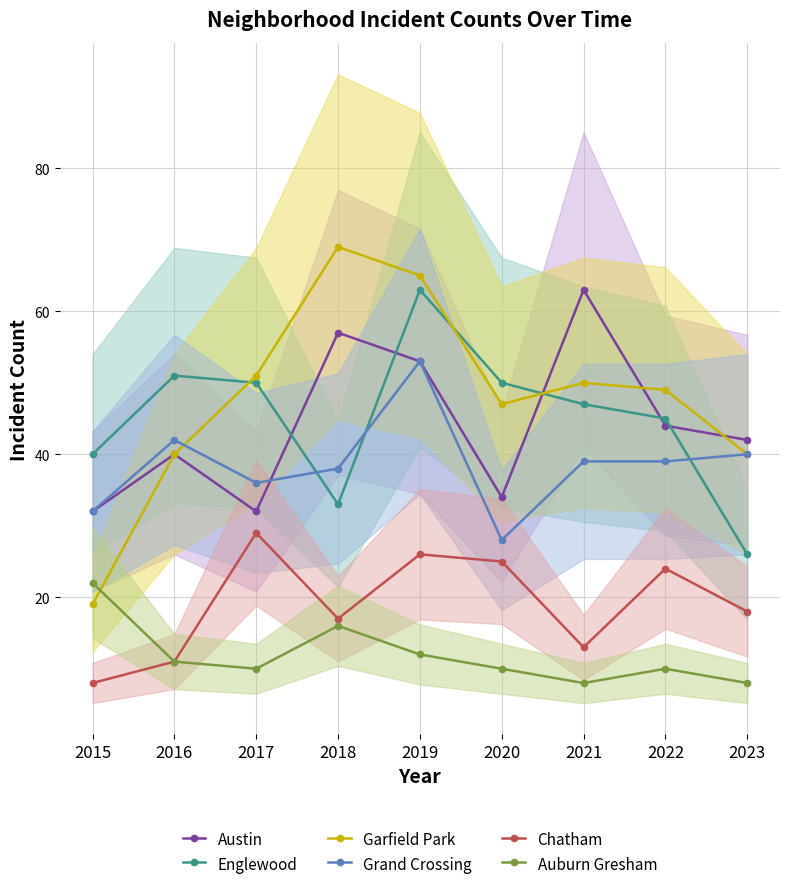

Rank the series at 2019 from highest to lowest value.

Garfield Park, Englewood, Austin, Grand Crossing, Chatham, Auburn Gresham